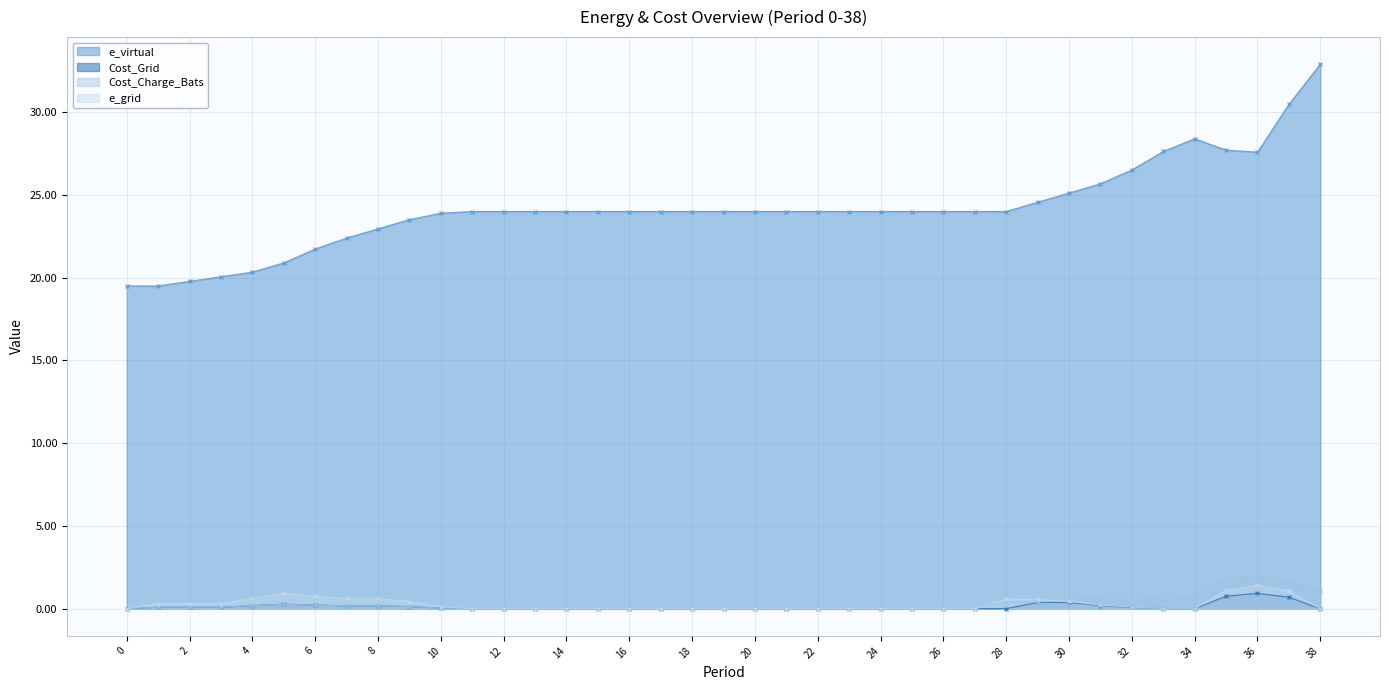

Is it true that e_virtual equals 22.4 at 7?

True